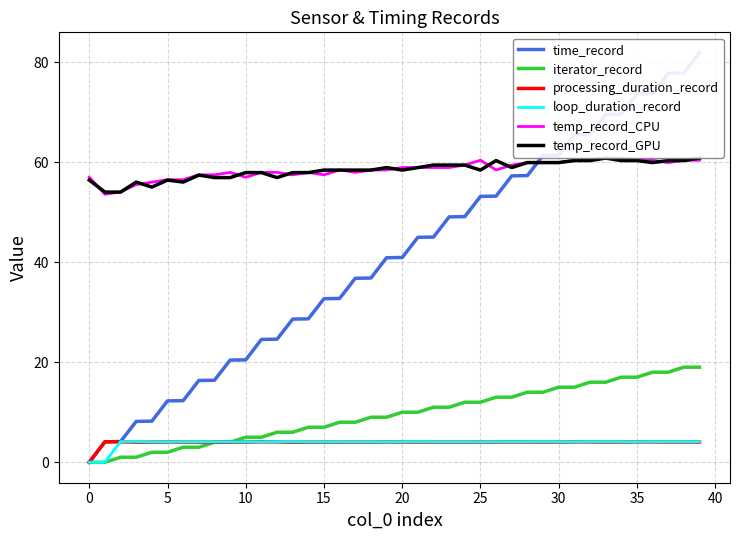

What is the average value of the loop_duration_record series?

3.9